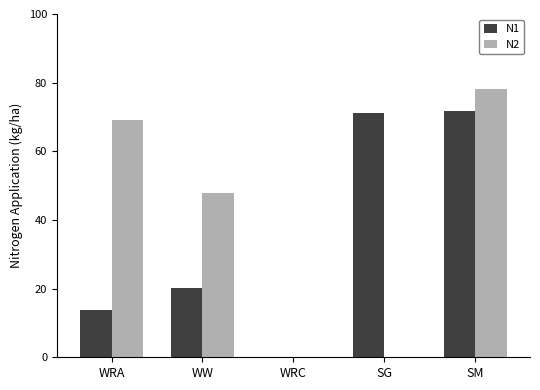

What is the sum of the N1 values at WRA and WRC?

13.7